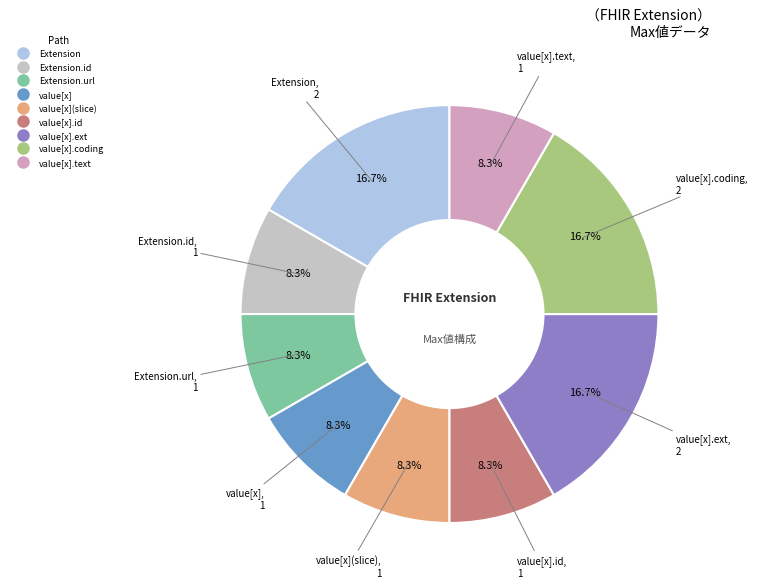

Is there a majority slice in this chart?

No